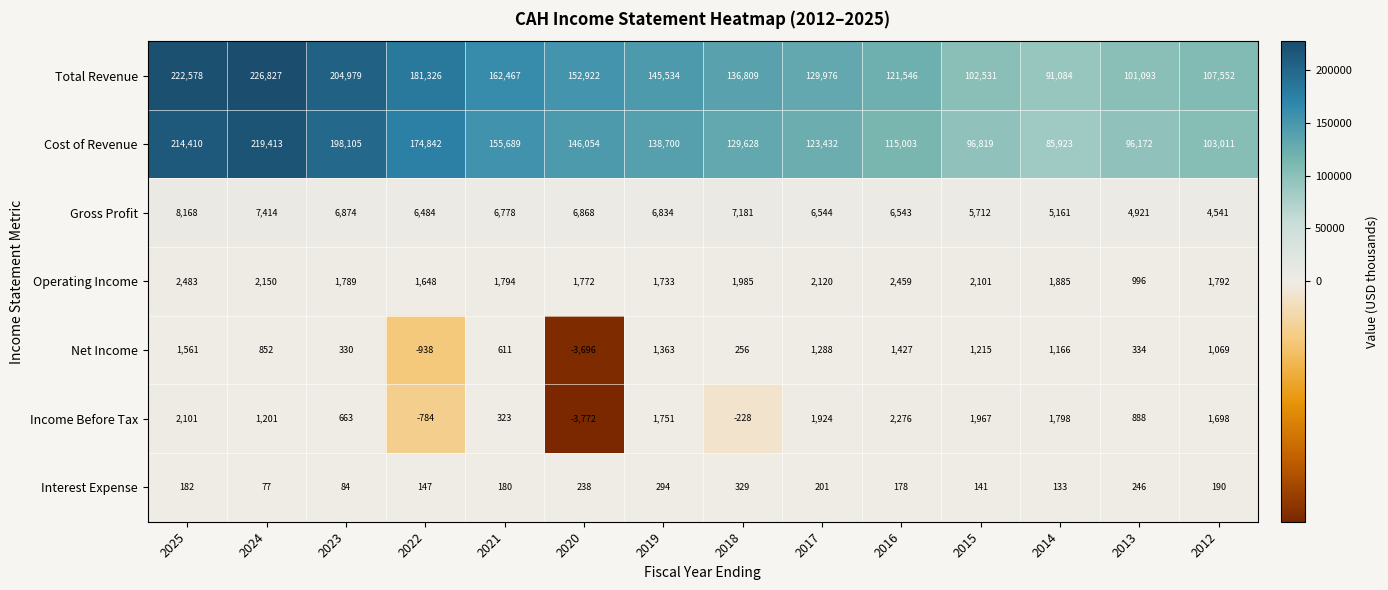

Where is Income Before Tax nearest to the value -748?

2022